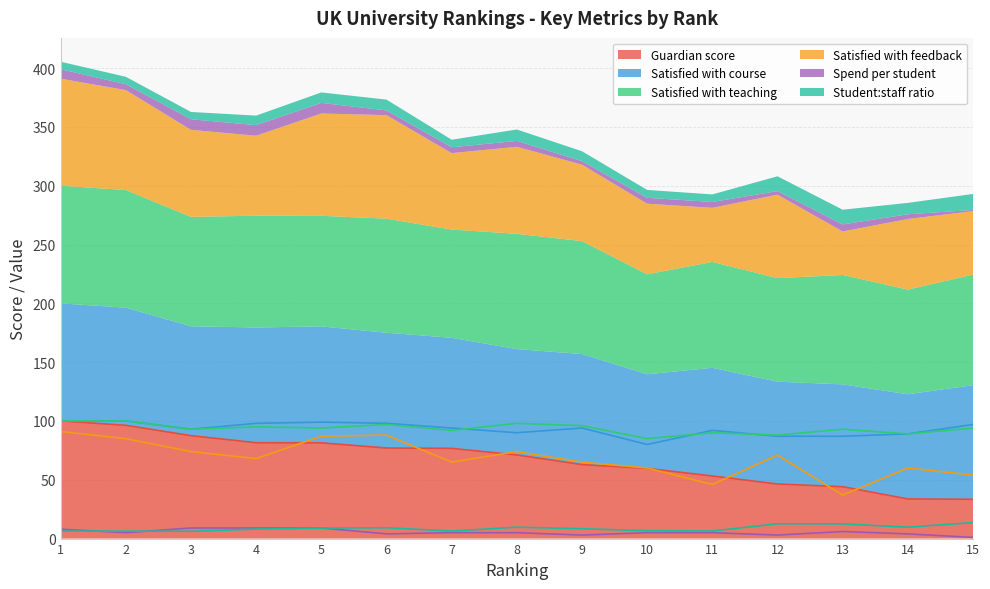

Which series has the largest total across all categories?

Satisfied with teaching